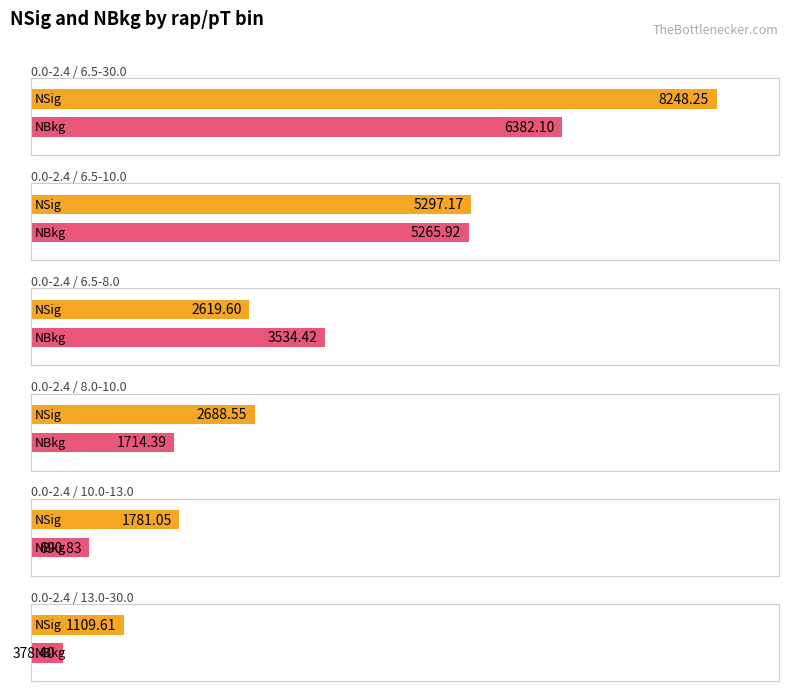

Which label corresponds to the smallest value in the chart?

0.0-2.4 / 13.0-30.0